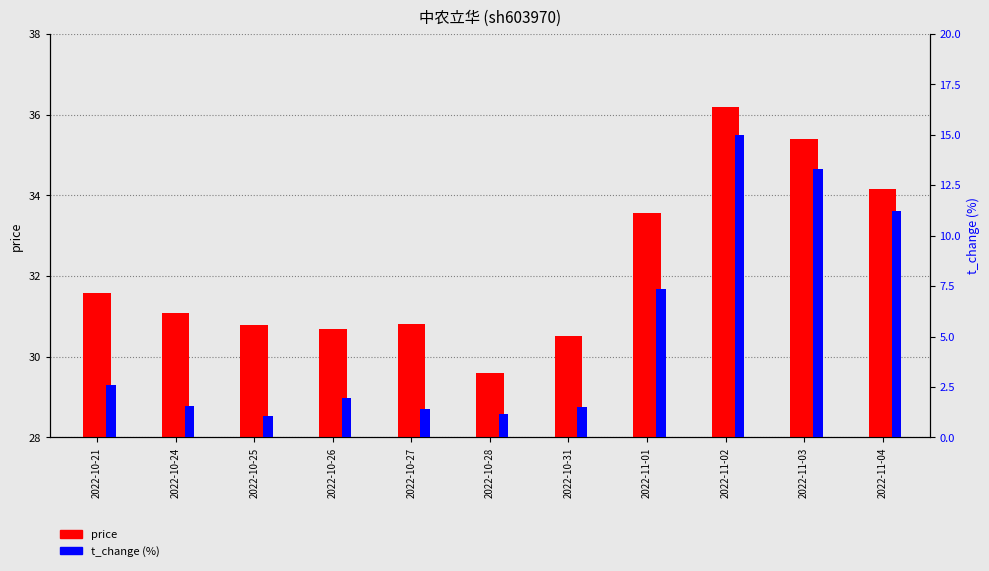

List the labels in order of price value, smallest first.

2022-10-28, 2022-10-31, 2022-10-26, 2022-10-25, 2022-10-27, 2022-10-24, 2022-10-21, 2022-11-01, 2022-11-04, 2022-11-03, 2022-11-02